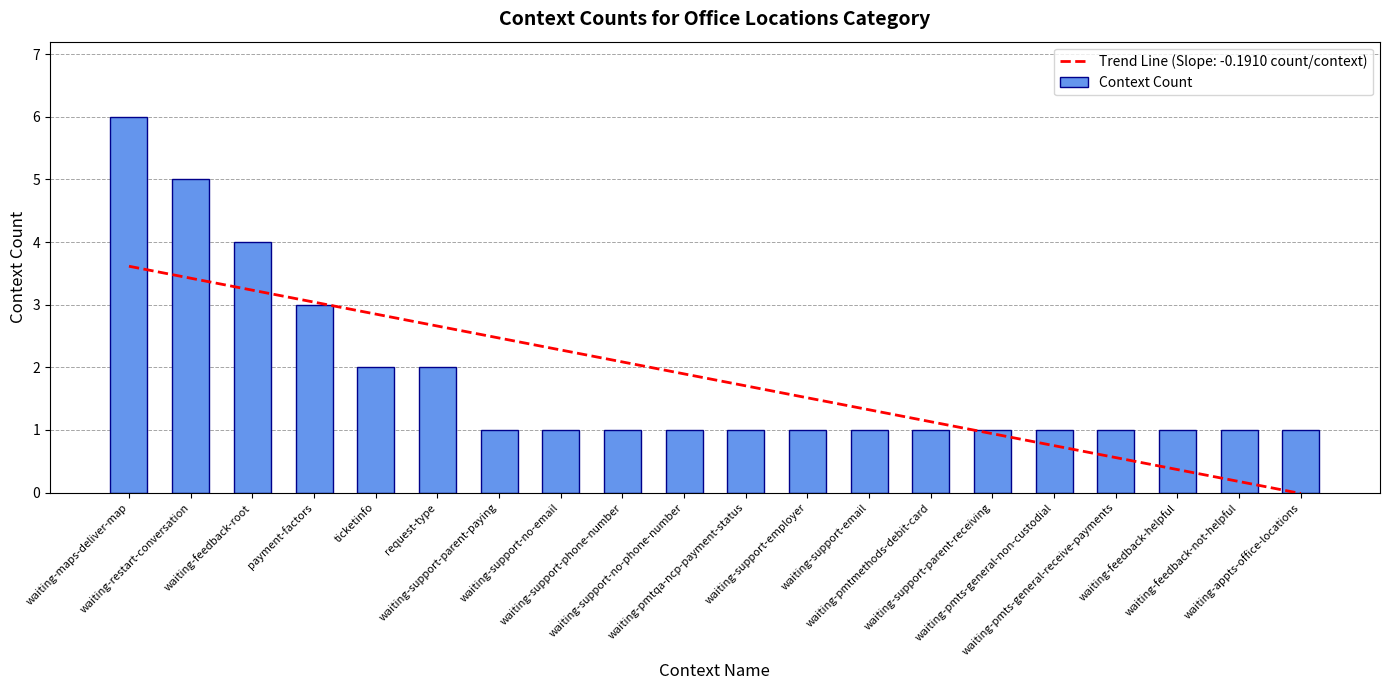

What is the minimum value shown in the chart?

1